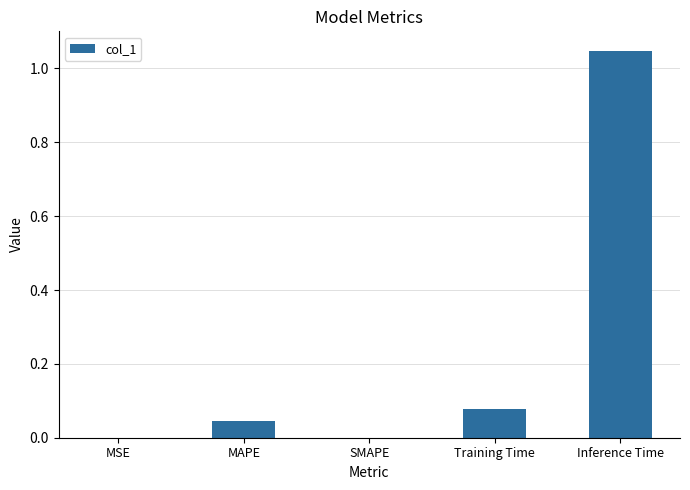

What is the change in value from SMAPE to Inference Time?

+1.0